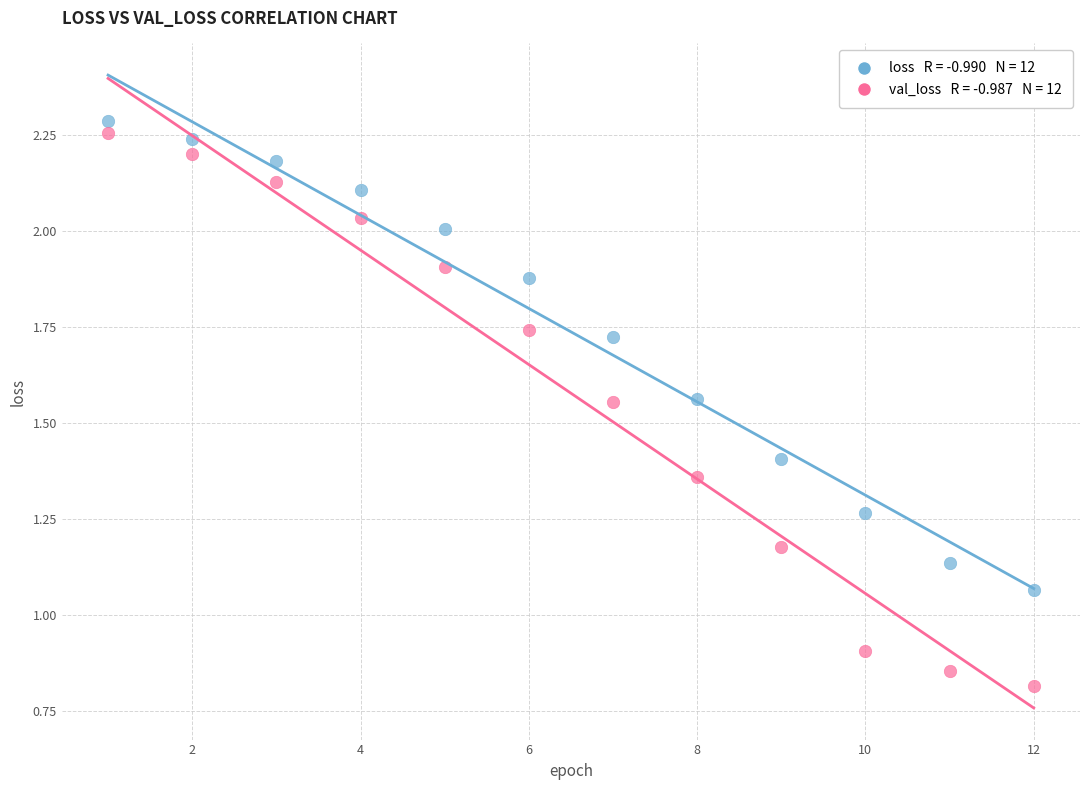

Across all data points, what is the range of Y values (max minus min)?

1.5